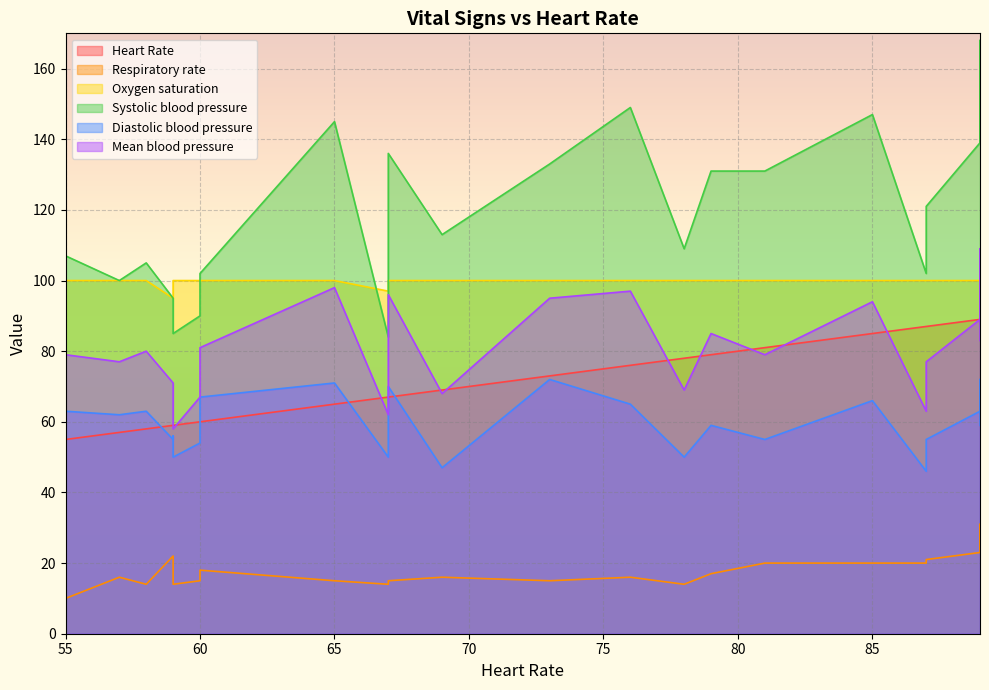

What is the sum of all Mean blood pressure values?

1848